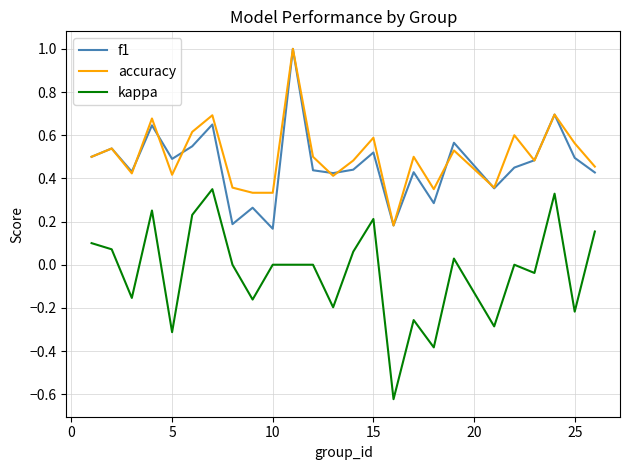

At how many categories does at least one series exceed 0?

25